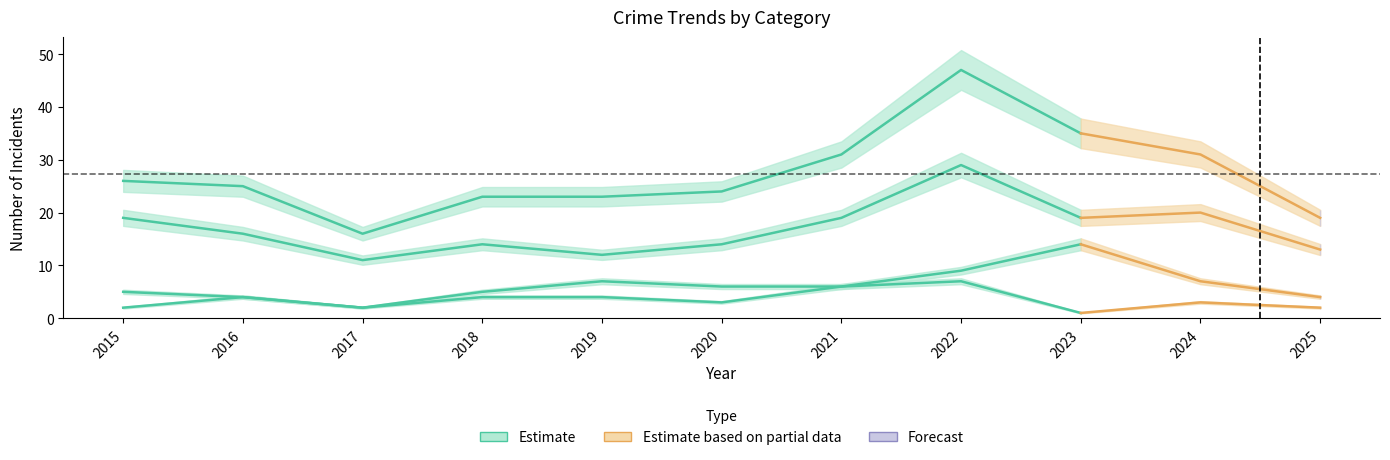

What is the value of the Robbery point at the 11th from the left?

13